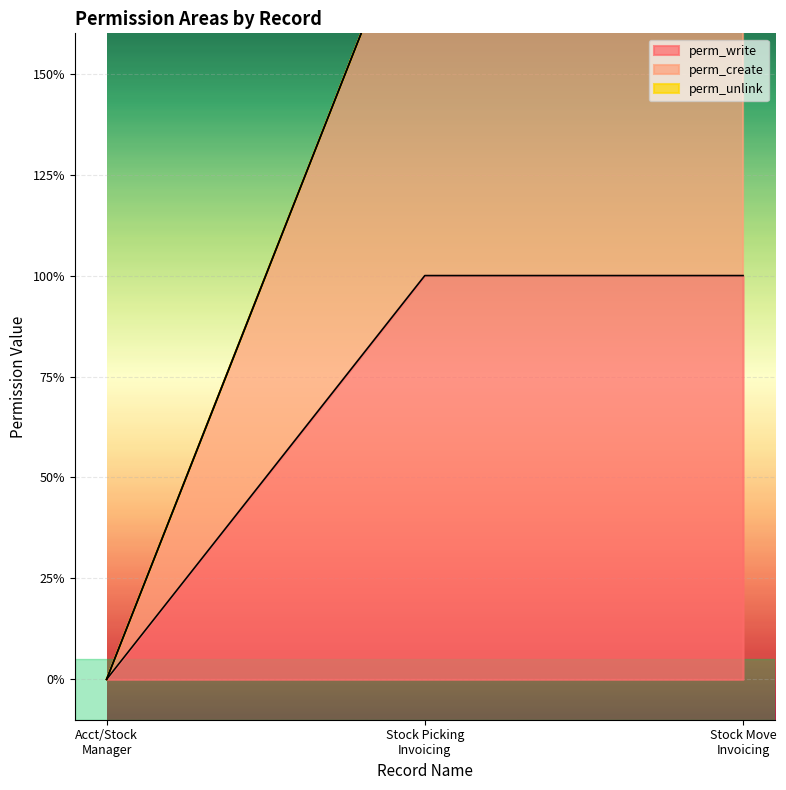

At which label does perm_write reach its minimum?

Acct/Stock Manager